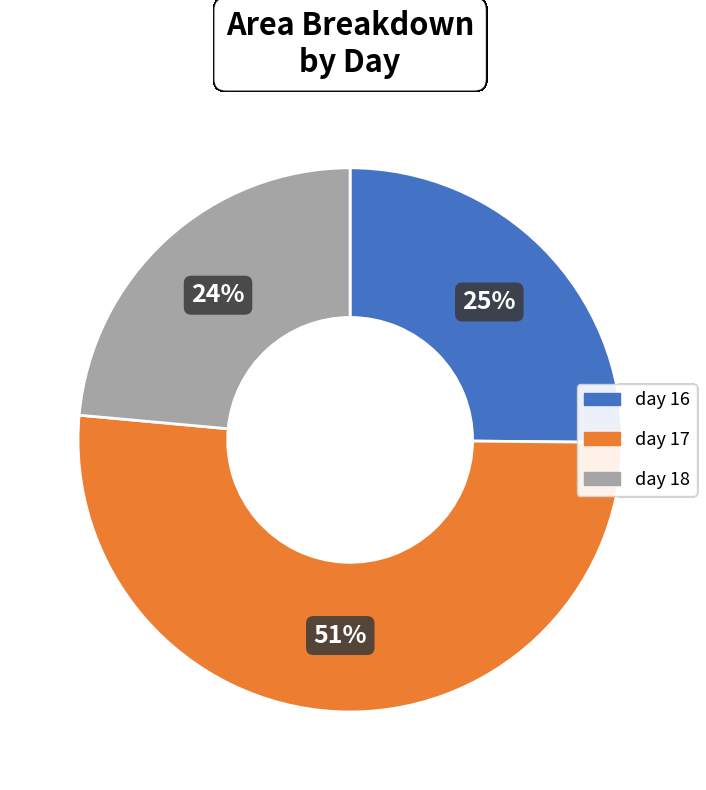

Approximately how many times larger is the value at day 17 compared to day 16?

2.0